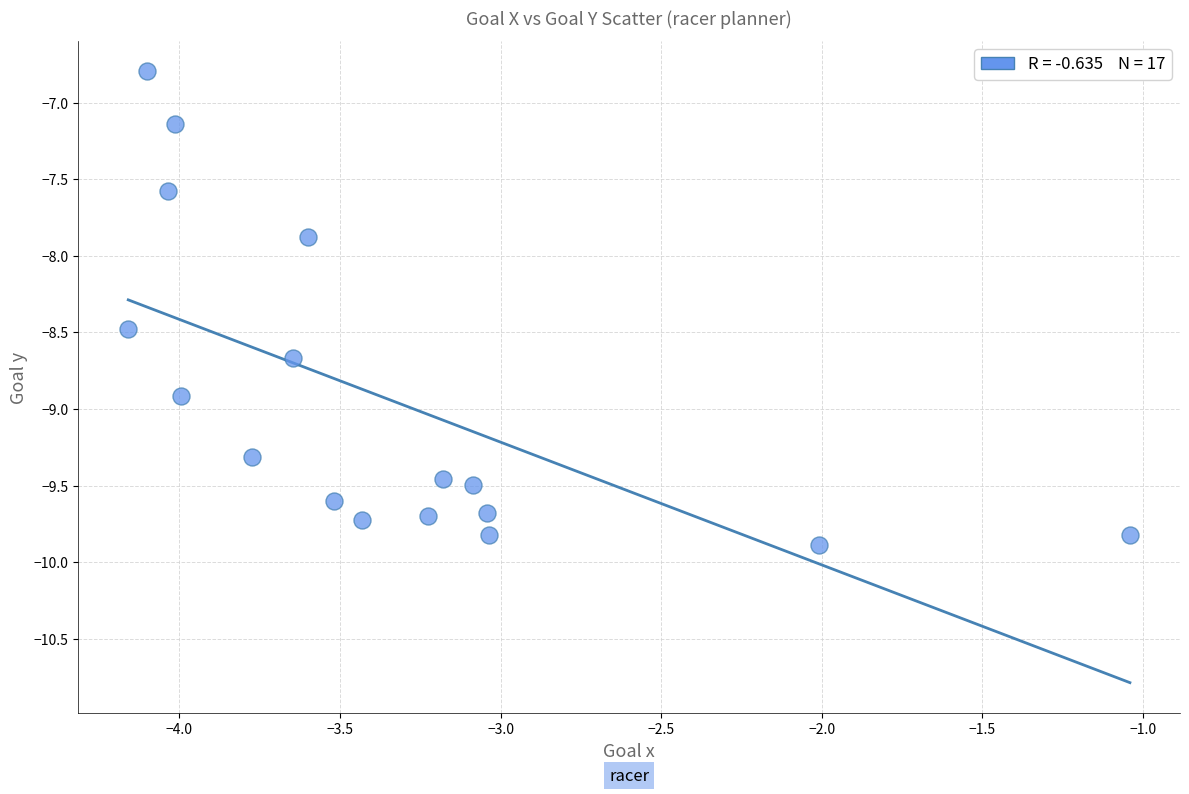

What is the range of X values (max minus min)?

3.1